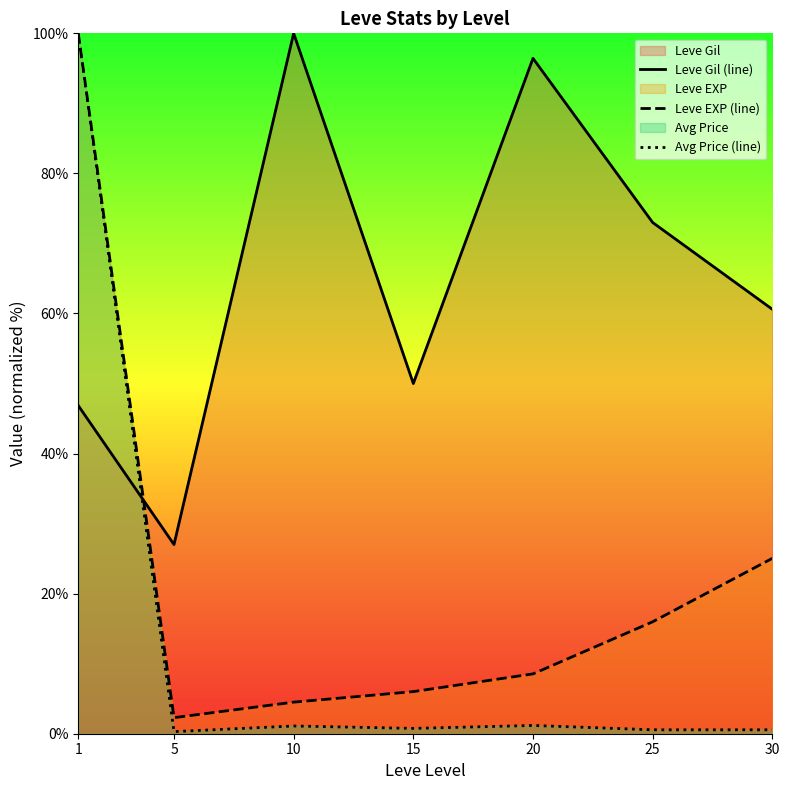

The Leve EXP (line) series shows 6.0 at 15. True or false?

True